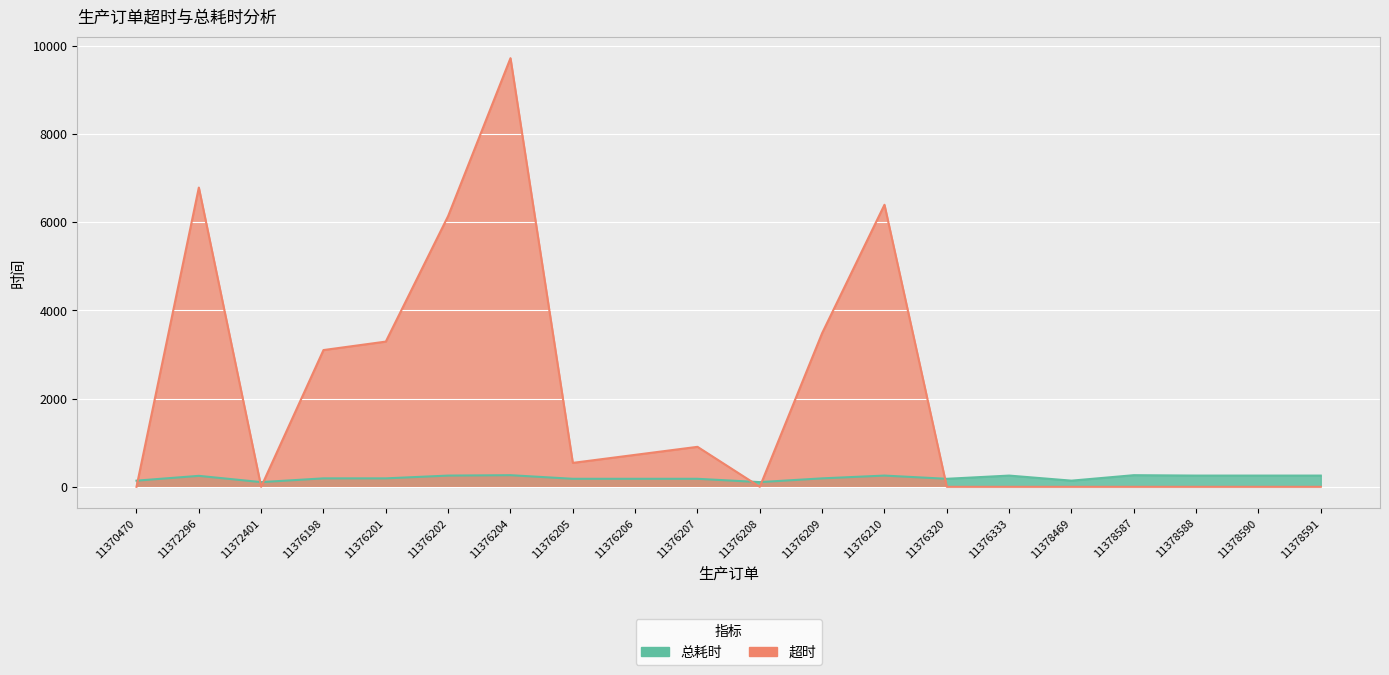

List the series in order of their peak value, lowest first.

总耗时, 超时